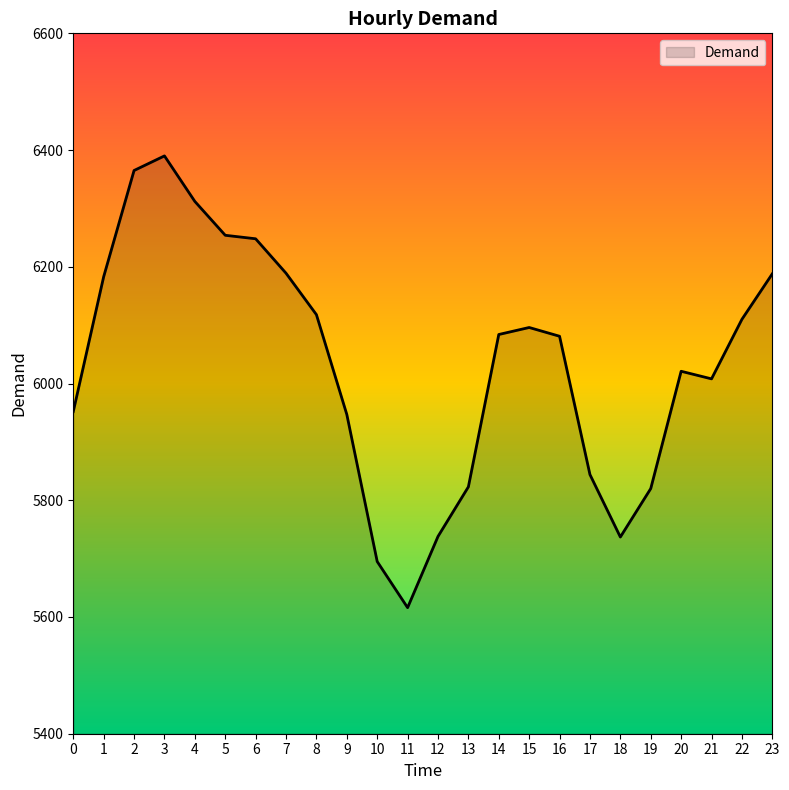

Which has a higher value, 11 or 1?

1